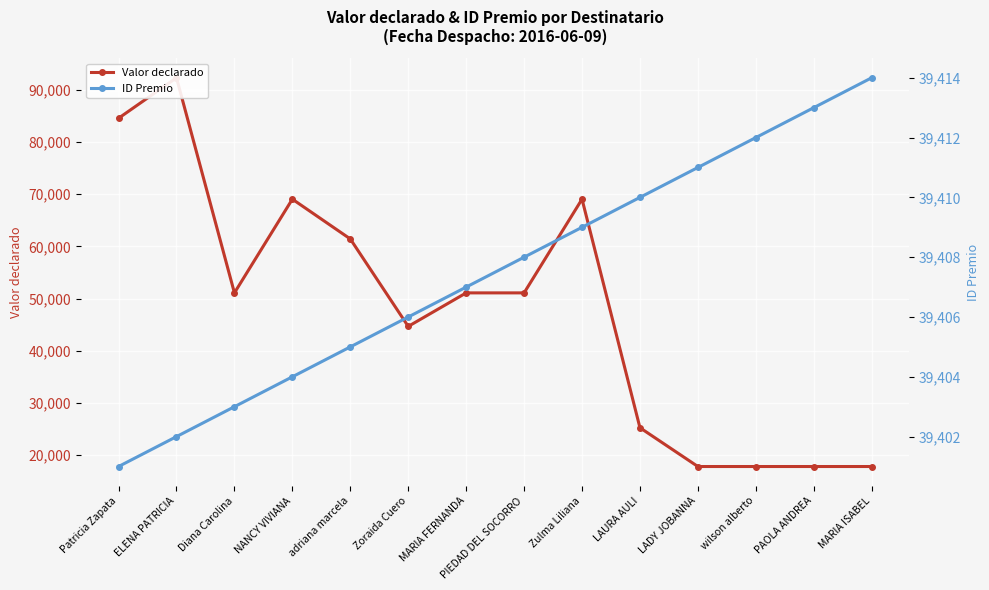

How many lines are shown in the chart?

2